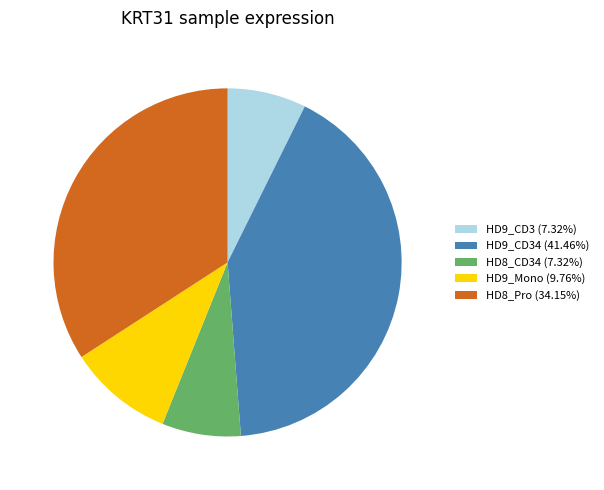

Is HD9_CD34 (41.46%) the majority of the pie?

No